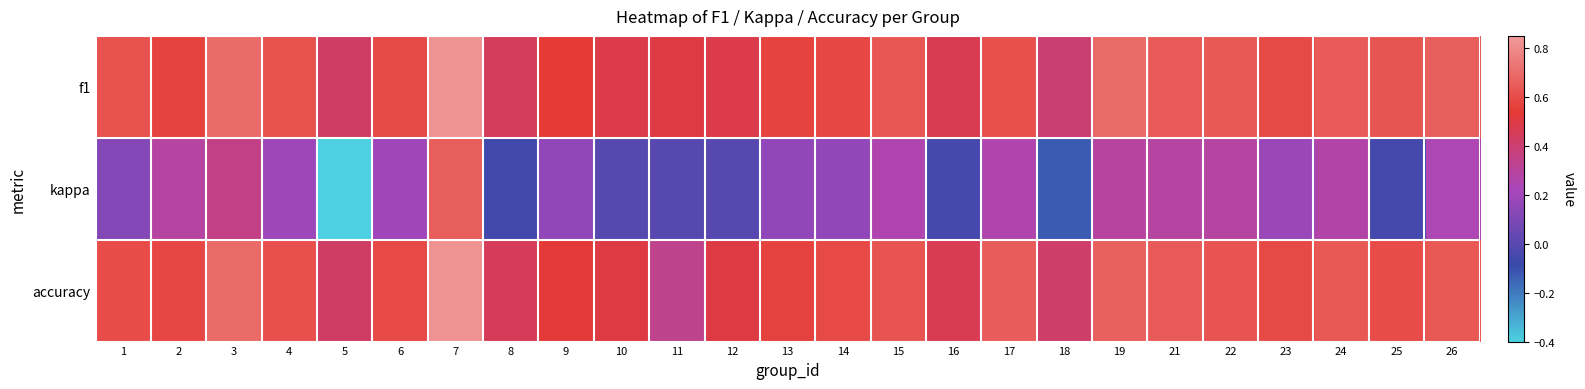

At which category is the sum across all series the highest?

7